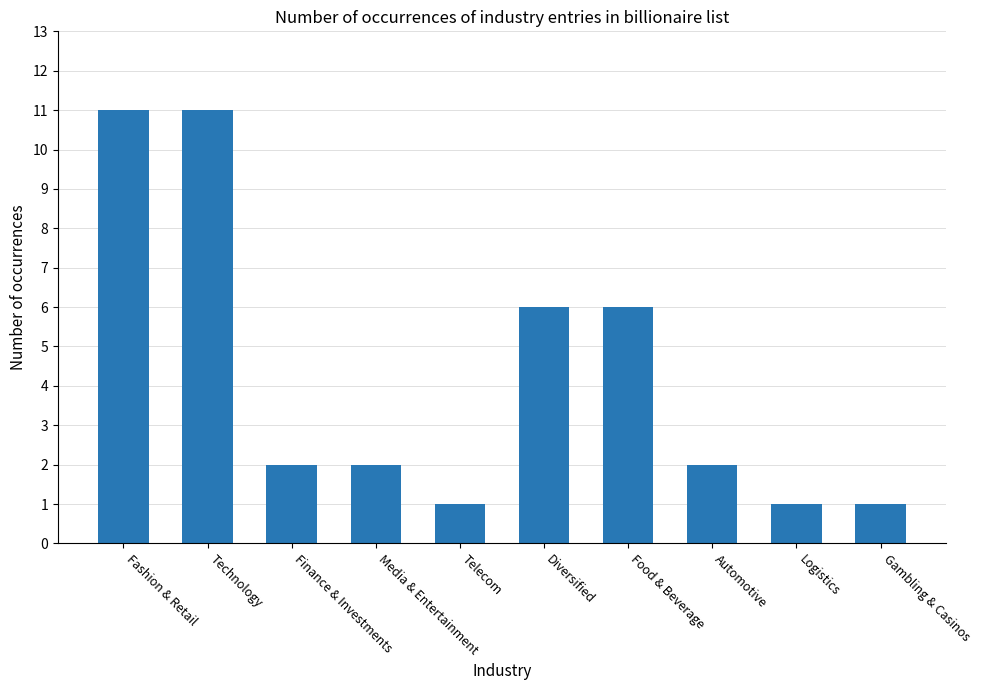

What is the change in value from Food & Beverage to Automotive?

-4